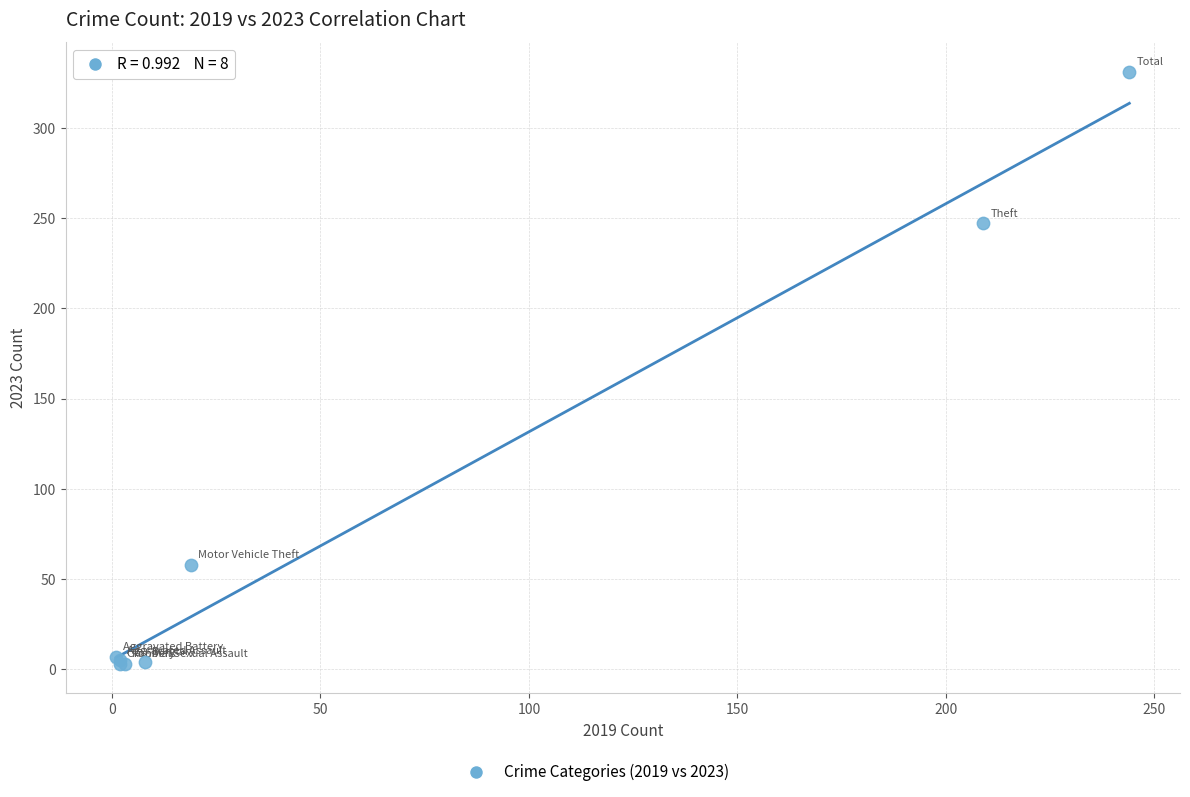

What Y value in the scatter plot is closest to 167?

247